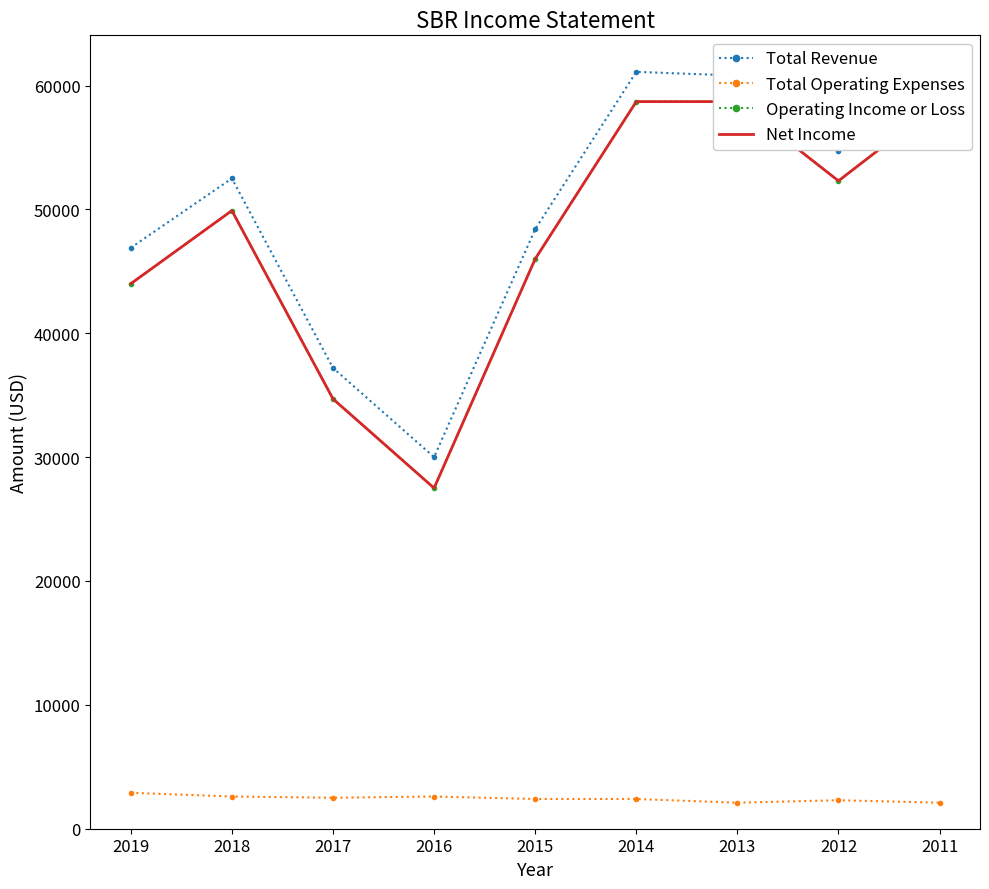

How many values in the Net Income series exceed 49900?

4